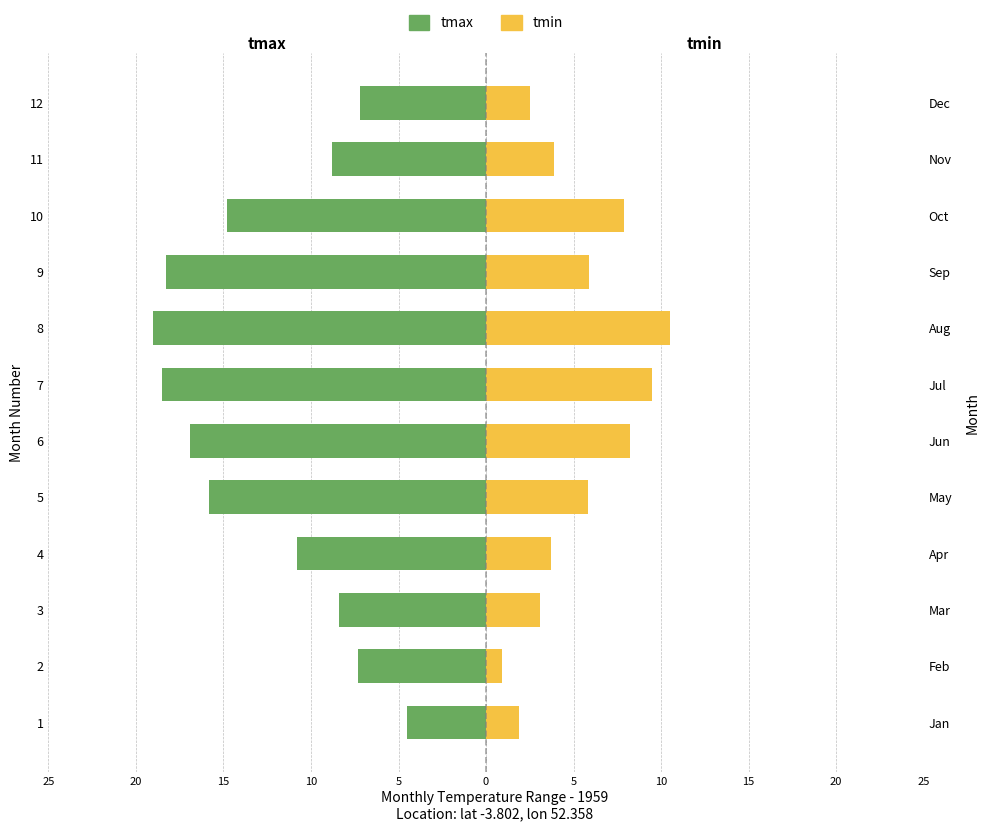

Reading right to left, what are all the values shown in this chart?

tmax: -7.2	-8.8	-14.8	-18.3	-19.0	-18.5	-16.9	-15.8	-10.8	-8.4	-7.3	-4.5
tmin: 2.5	3.9	7.9	5.9	10.5	9.5	8.2	5.8	3.7	3.1	0.9	1.9